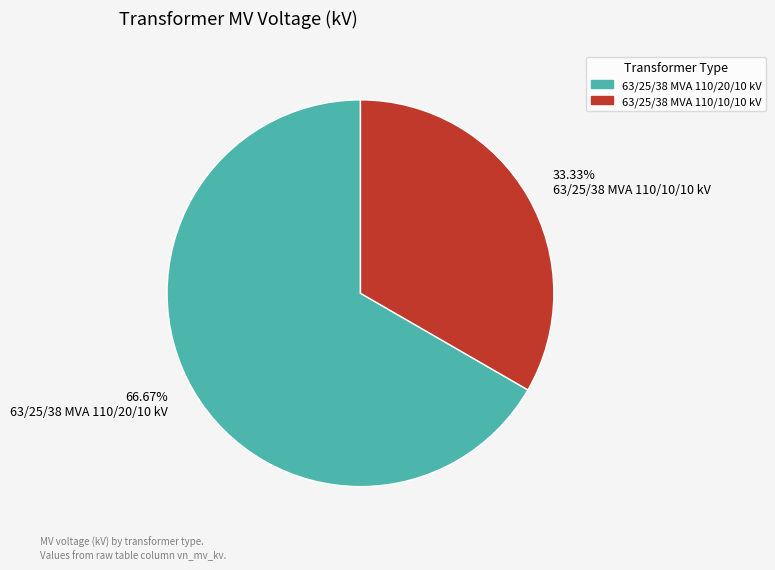

To the nearest percent, what is the average slice percentage?

50%